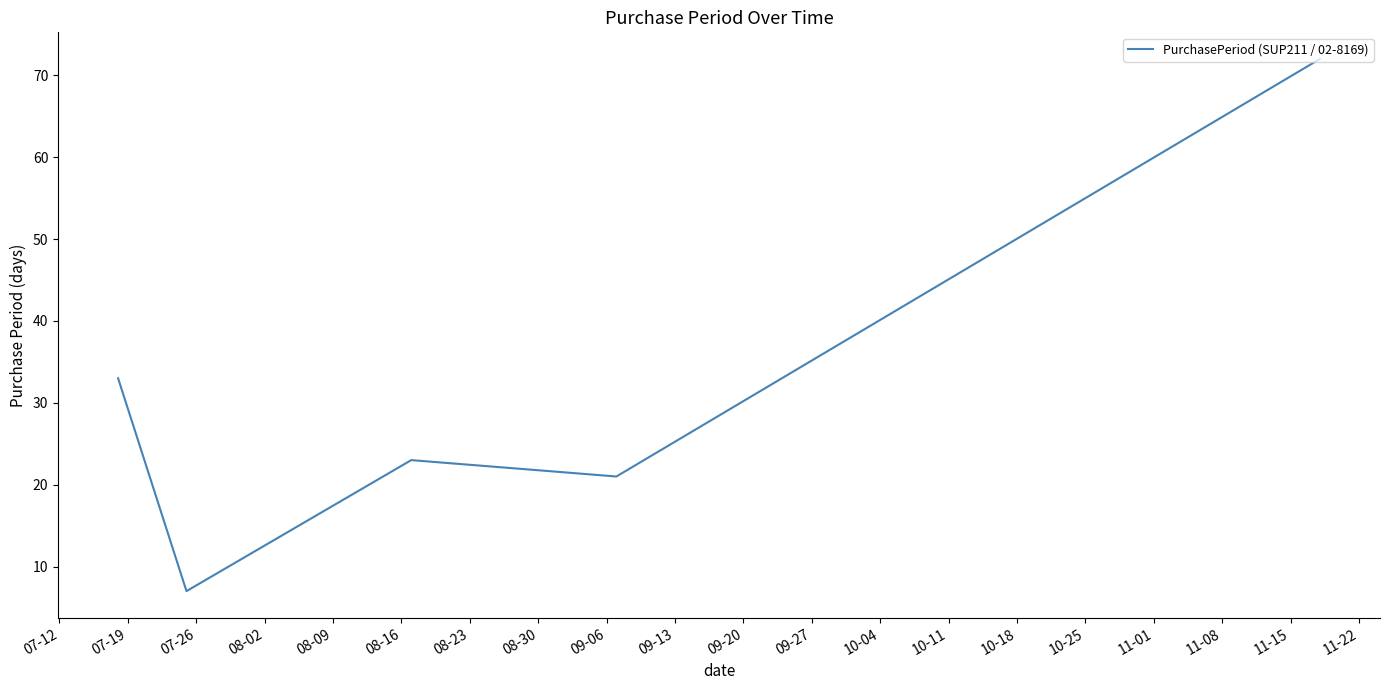

How many interior local peaks (higher than both neighbors) does the data have?

1